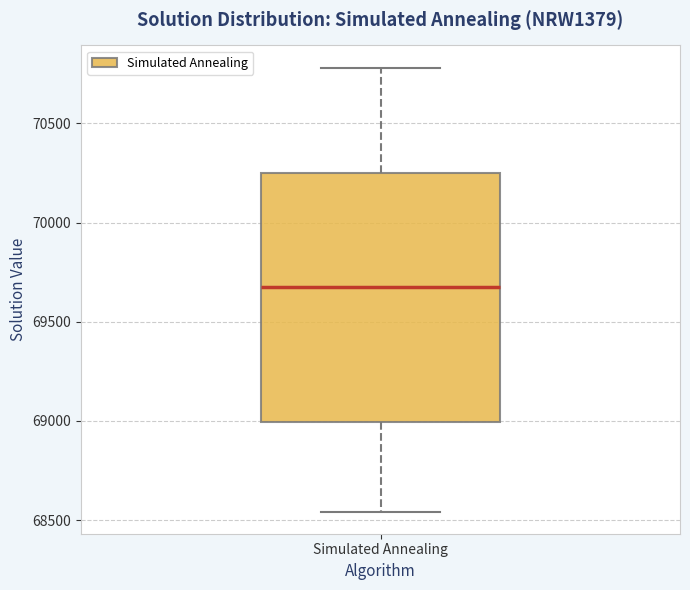

Where does the median line of the box for Simulated Annealing sit on the y-axis? The values are not printed on the chart, so give them approximately, as read against the axis.

69700